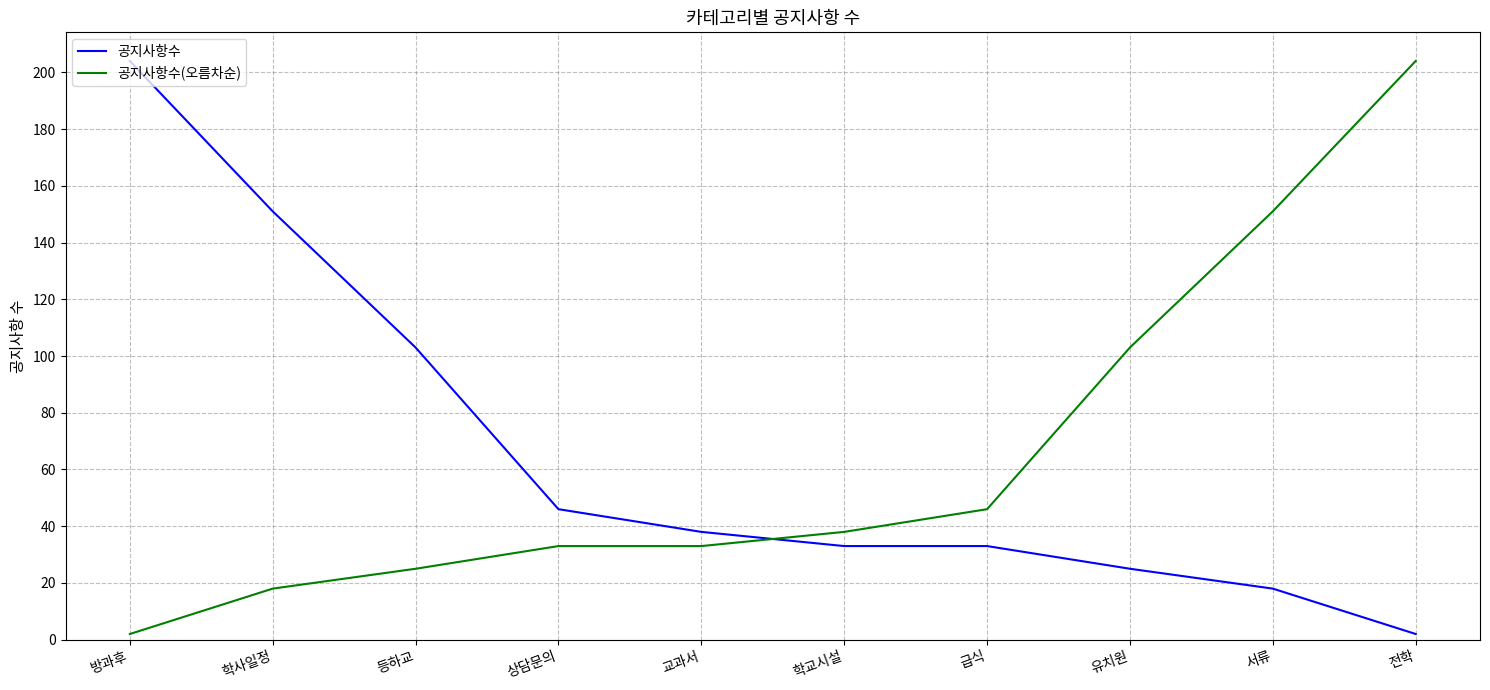

Is the value of 공지사항수(오름차순) at 교과서 greater than the value of 공지사항수 at 상담문의?

No